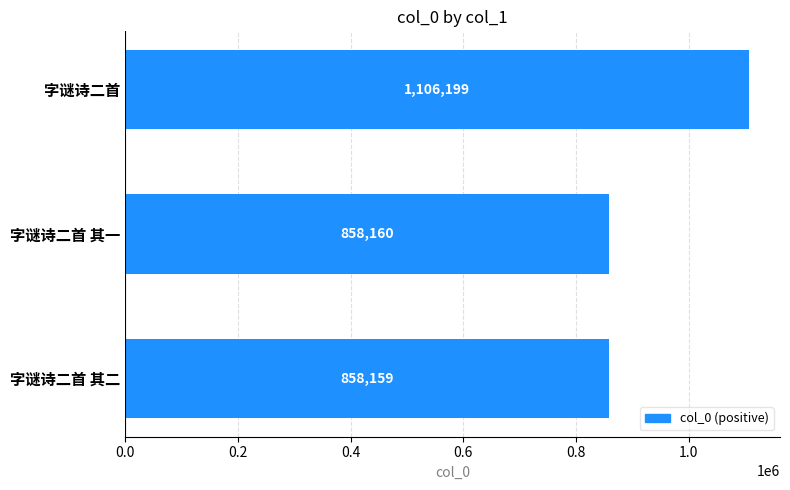

Reading top to bottom, what are all the values shown in this chart?

1106199	858160	858159